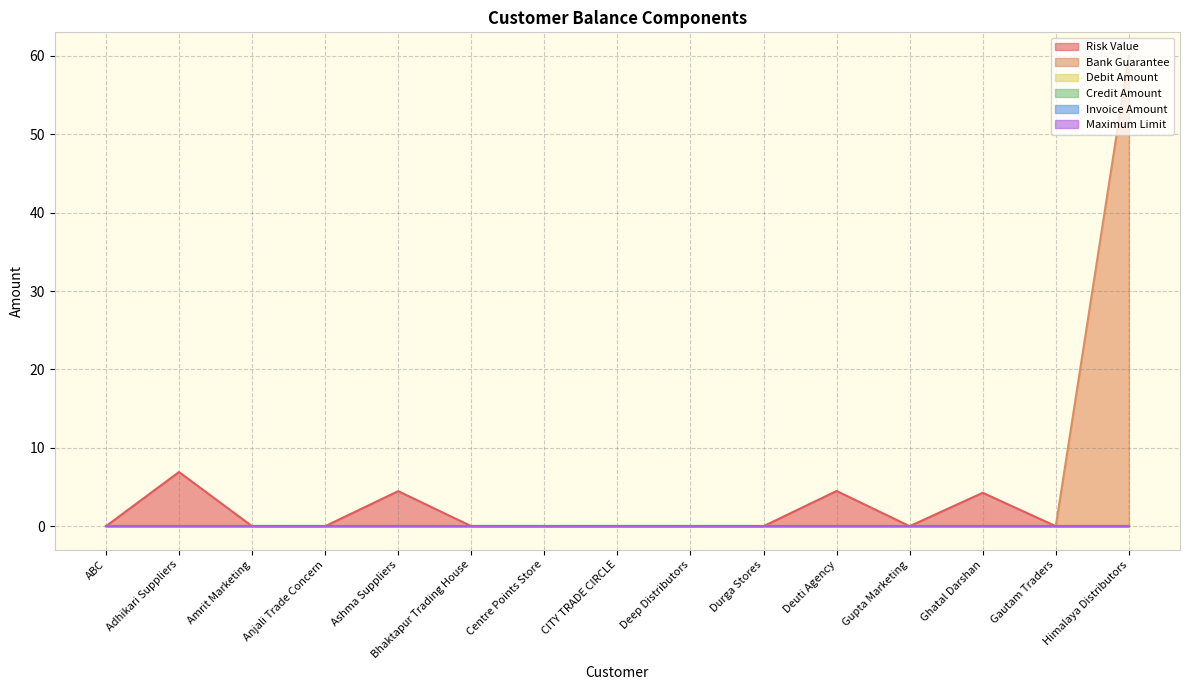

Rank the series at Deep Distributors from highest to lowest value.

Risk Value, Bank Guarantee, Debit Amount, Credit Amount, Invoice Amount, Maximum Limit